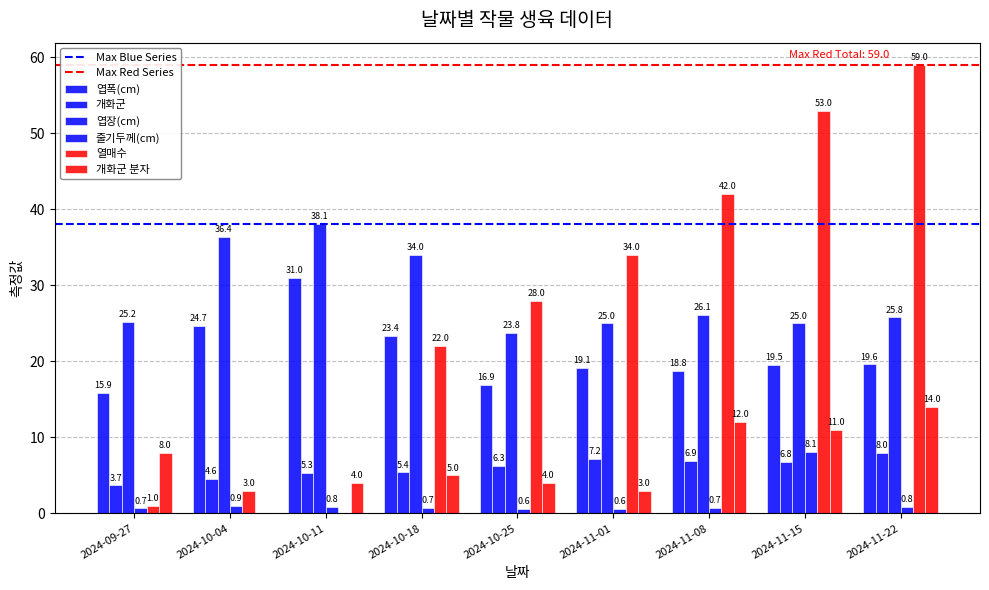

Is it true that 엽장(cm) equals 62.2 at 2024-10-04?

False